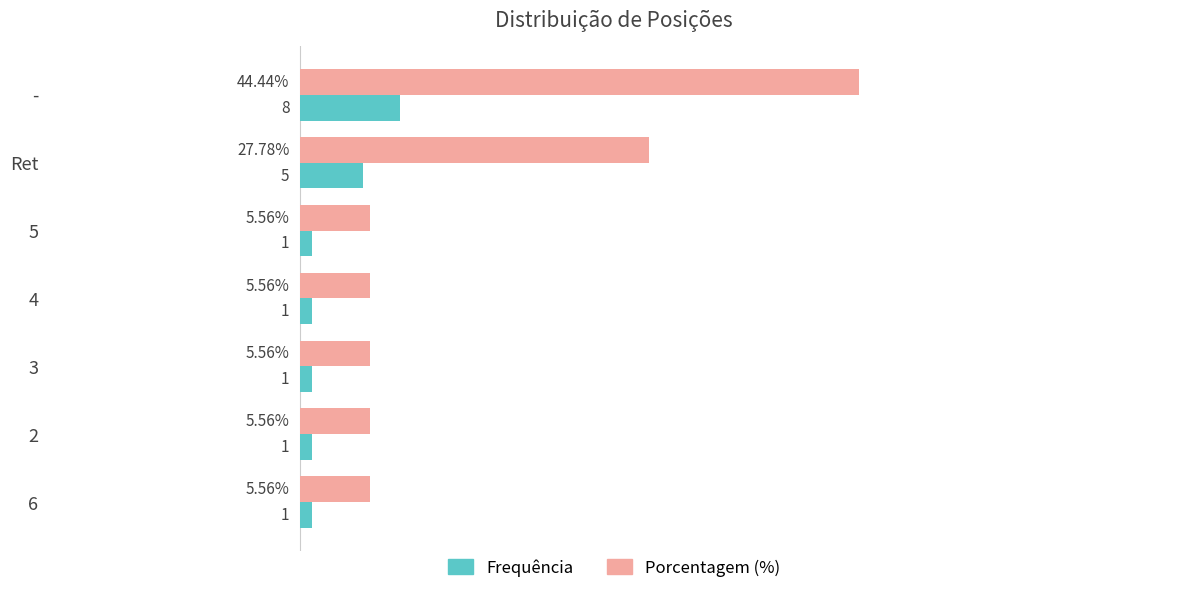

At 2, list the series in order from largest to smallest.

Porcentagem (%), Frequência